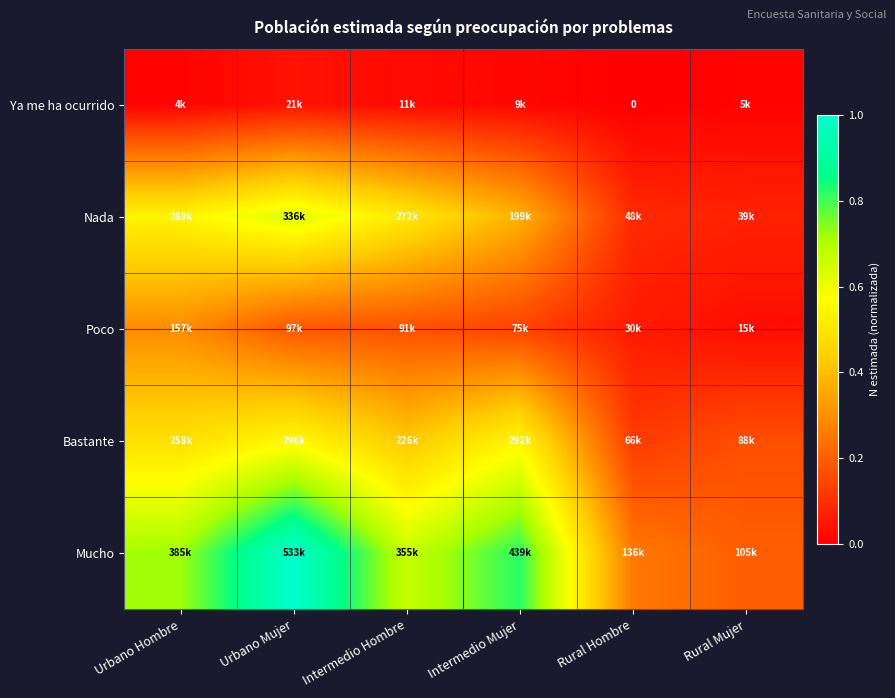

True or false: Nada has a value of 0.5 at Intermedio Mujer.

False